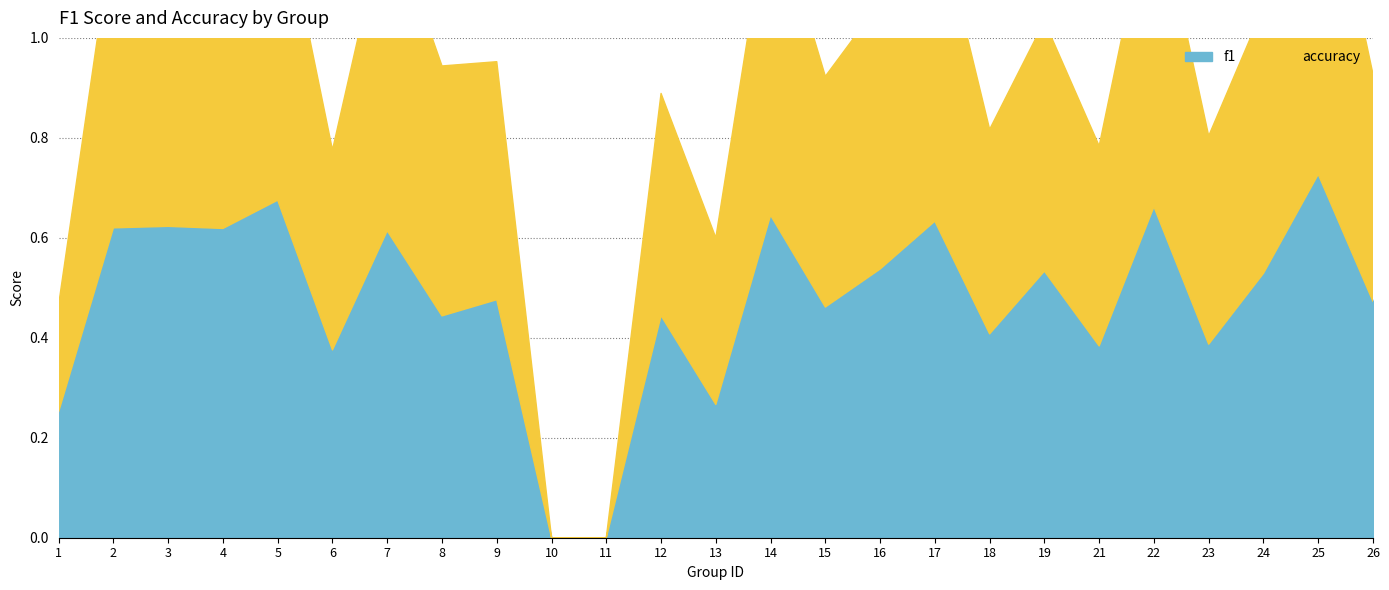

Rank the series by their maximum value, from lowest to highest.

accuracy, f1